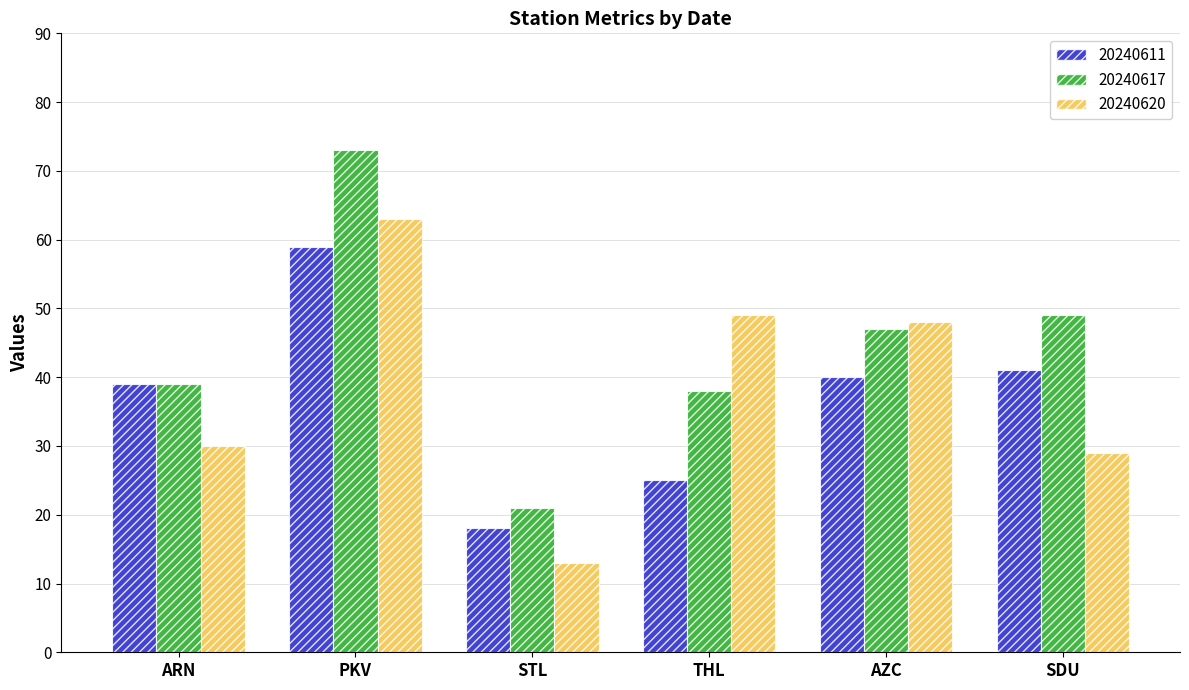

What is the difference between the 20240617 values at THL and AZC?

9